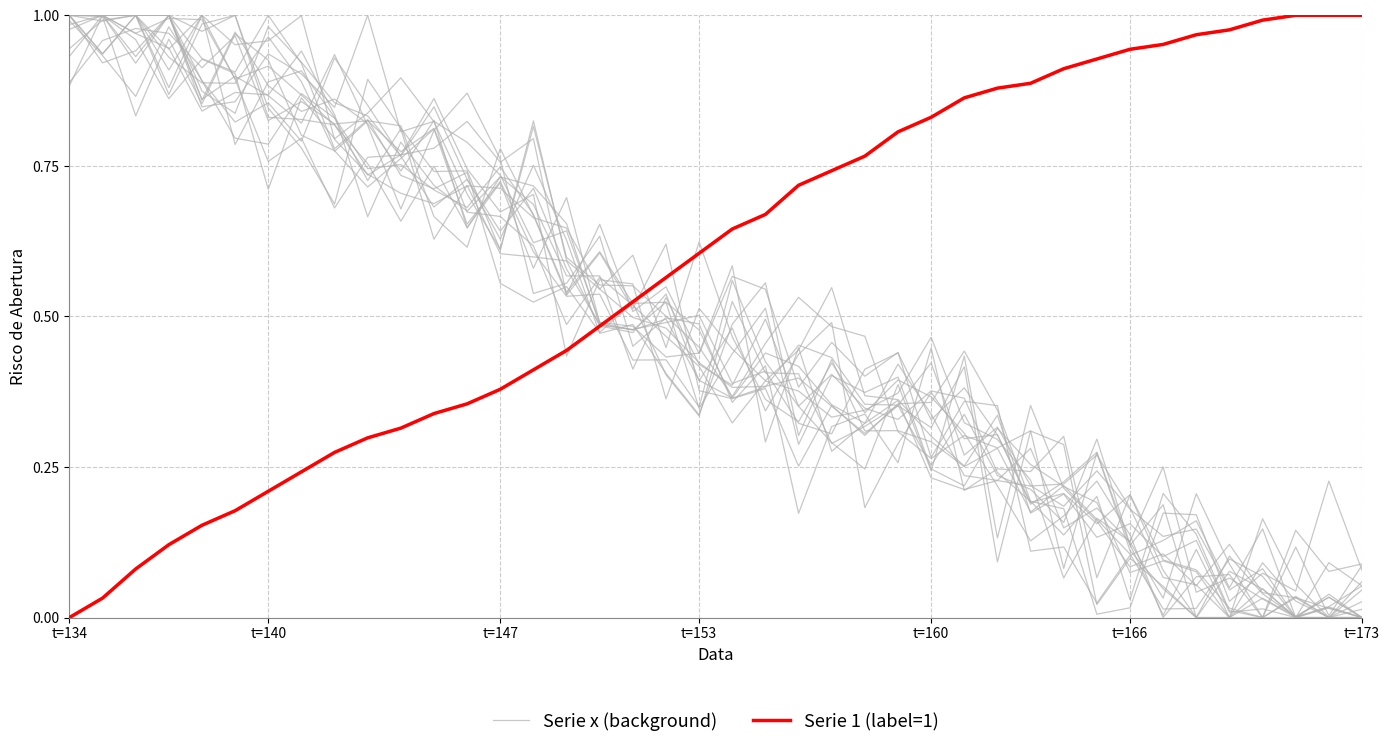

What are all the series names shown in the legend?

Serie x (background), Serie 1 (label=1)